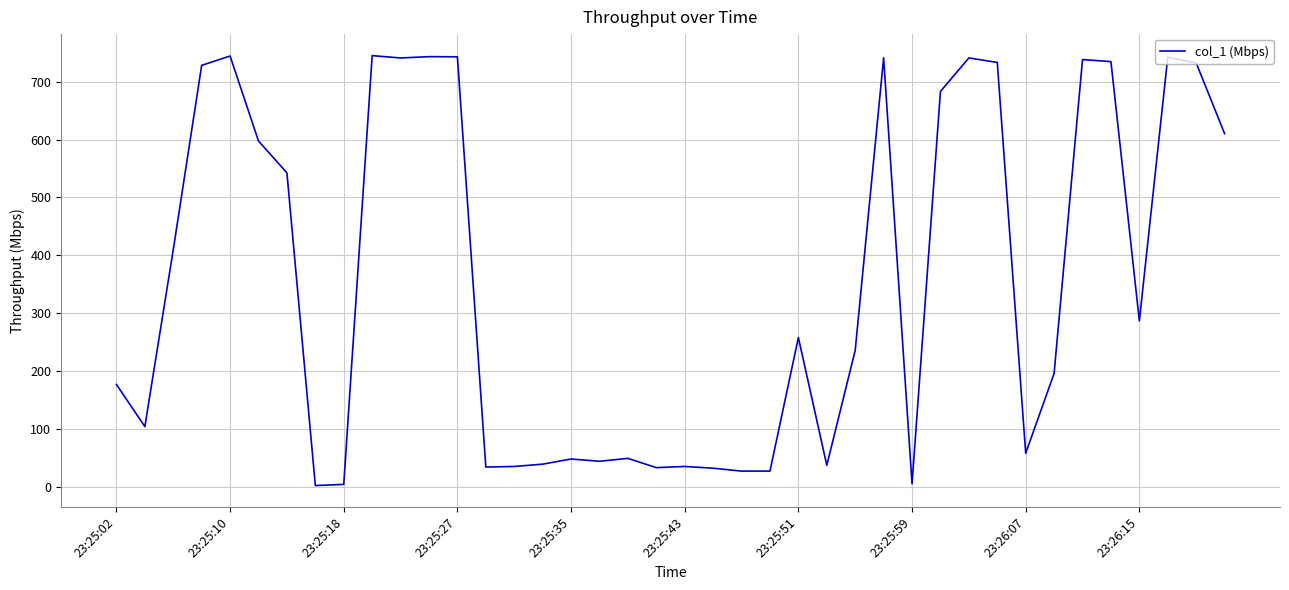

What is the maximum value shown in the chart?

745.3